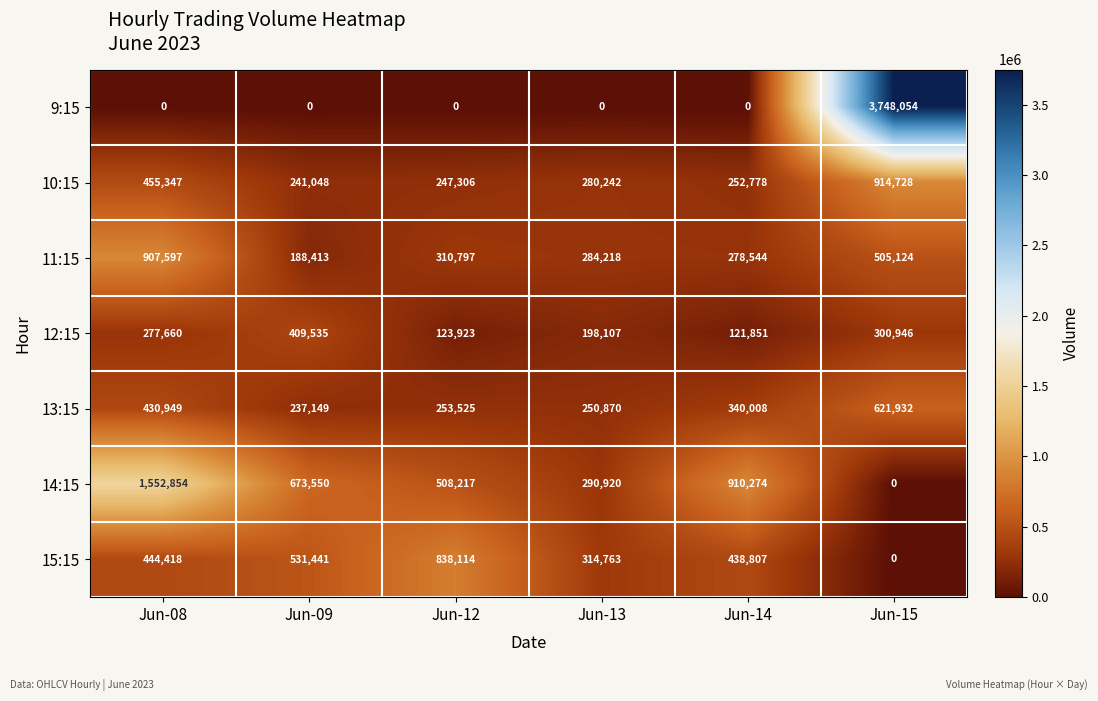

At which category does the chart reach its peak across all series?

Jun-15